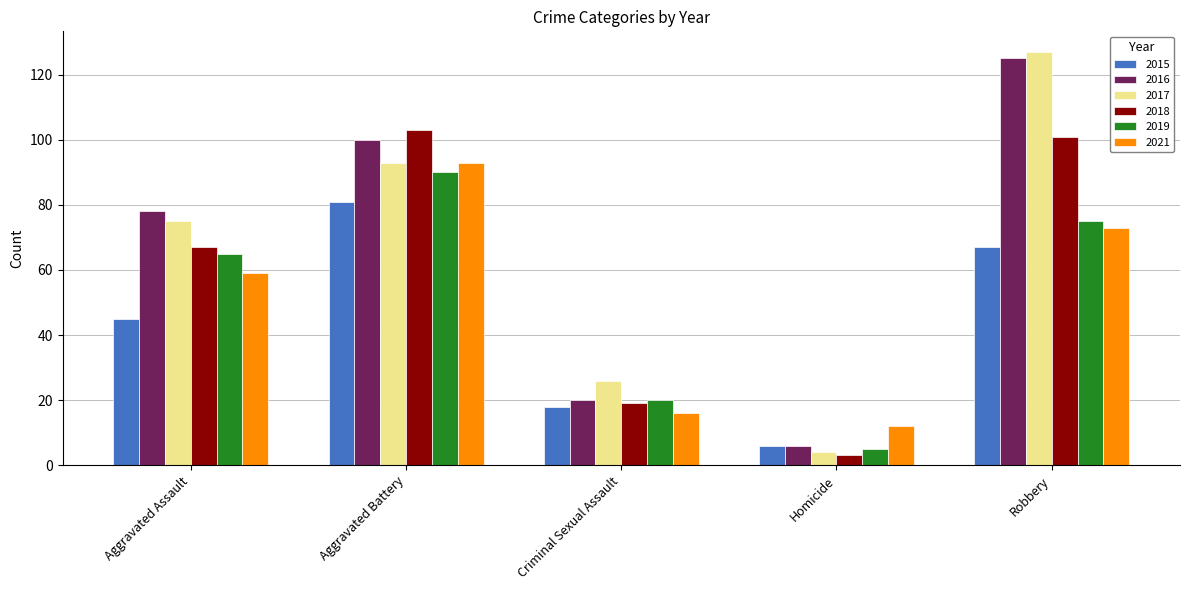

What are all the series names shown in the legend?

2015, 2016, 2017, 2018, 2019, 2021